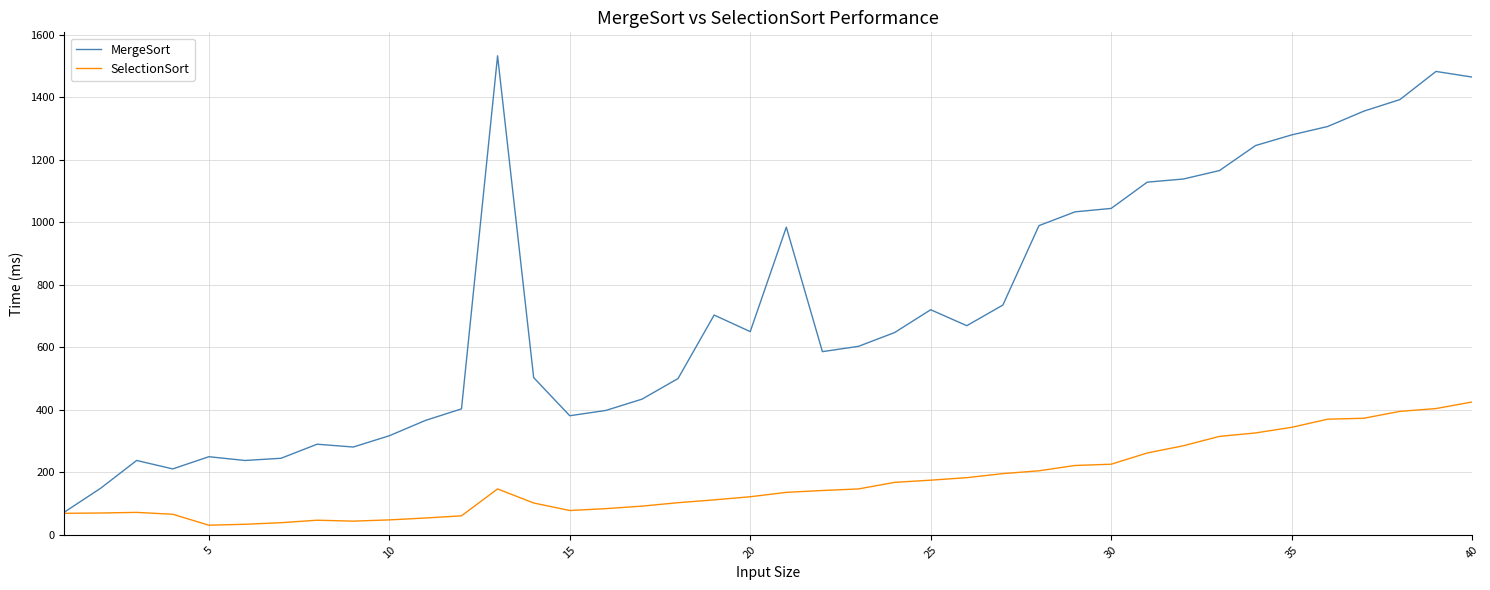

List the series in order of their overall mean, highest first.

MergeSort, SelectionSort